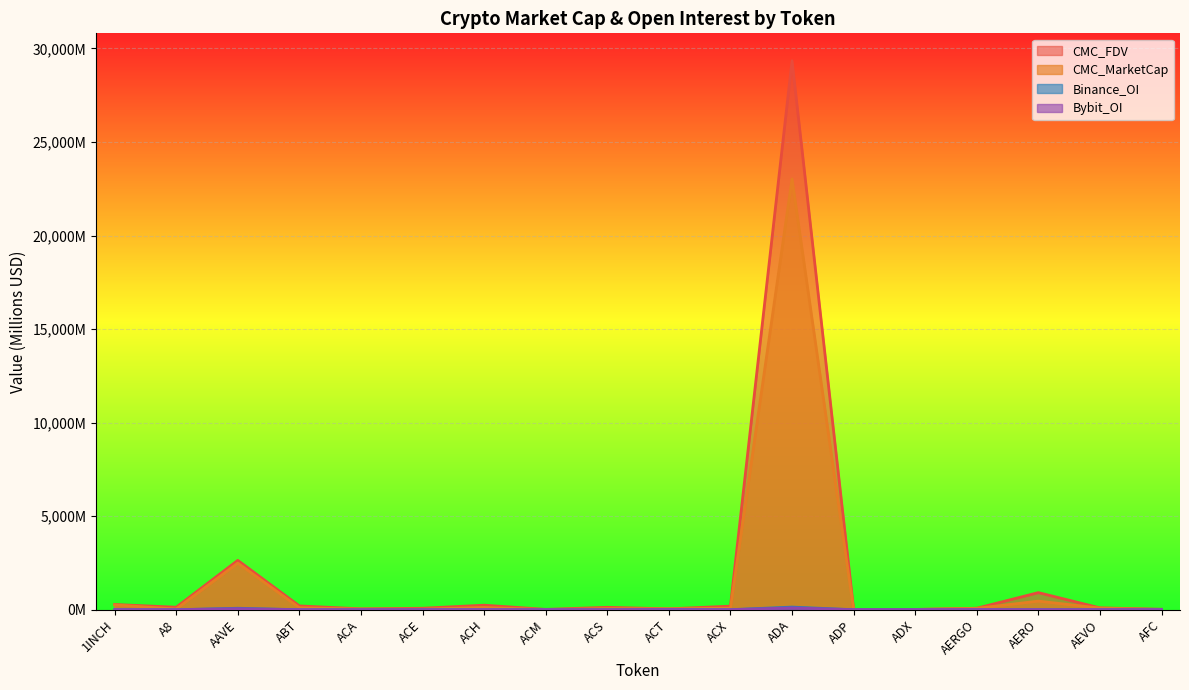

Reading left to right, transcribe all the data shown in this chart.

CMC_MarketCap: 257.8	38.3	2491.6	106.8	34.4	29.8	119.8	7.1	59.4	46.8	83.3	23020.8	7.3	13.9	74.1	459.4	88.3	5.0
CMC_FDV: 278.9	133.0	2638.1	202.6	47.1	78.0	242.0	17.9	127.8	46.9	190.7	29339.4	17.9	14.1	78.7	913.3	97.7	26.4
Binance_OI: 4.0	0.0	78.0	0.0	0.0	1.7	4.4	0.0	0.0	14.2	2.3	140.6	0.0	0.0	0.0	3.0	3.2	0.0
Bybit_OI: 3.1	1.0	56.4	0.0	0.0	0.7	2.3	0.0	0.0	7.7	0.4	98.9	0.0	0.0	8.9	5.7	2.1	0.0